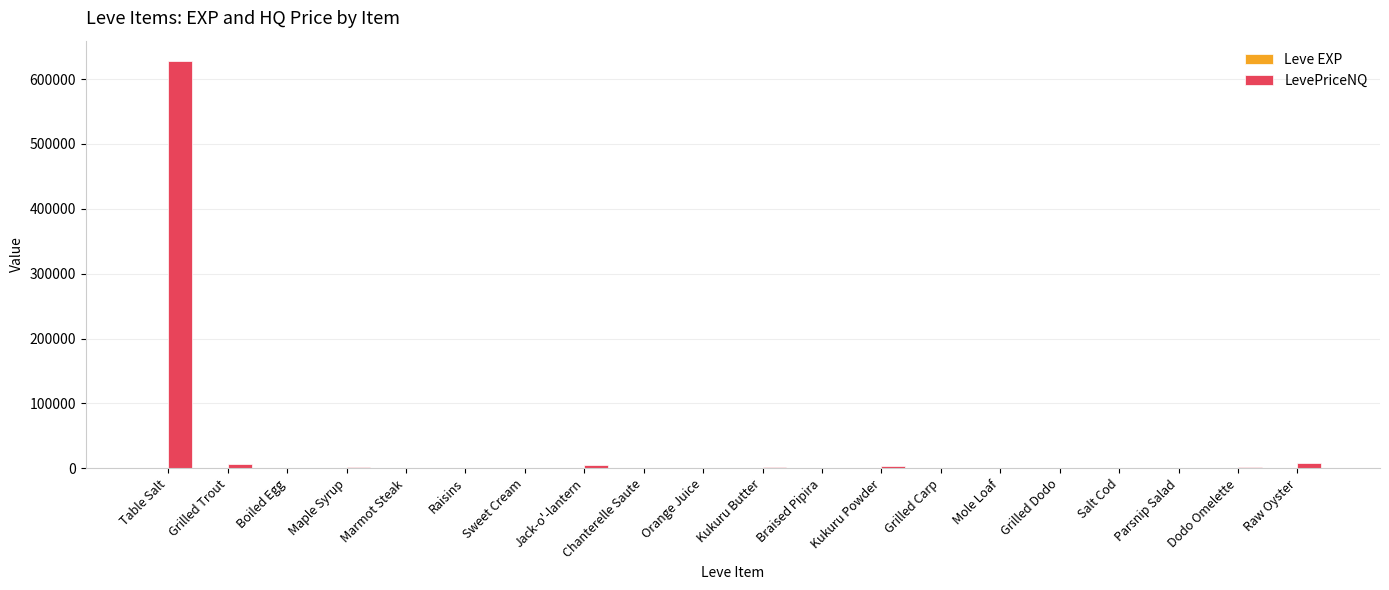

What is the difference between the LevePriceNQ values at Chanterelle Saute and Dodo Omelette?

2259.0